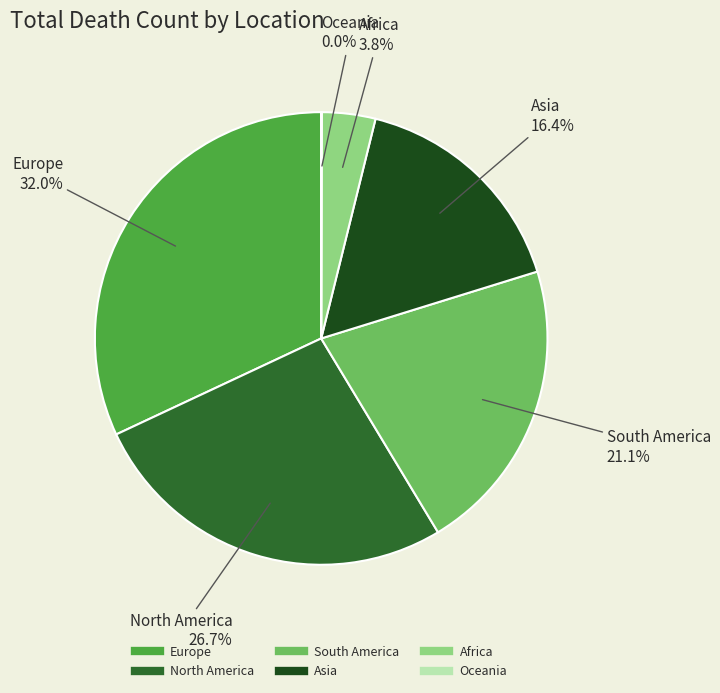

Is there any slice that represents more than half of the pie?

No